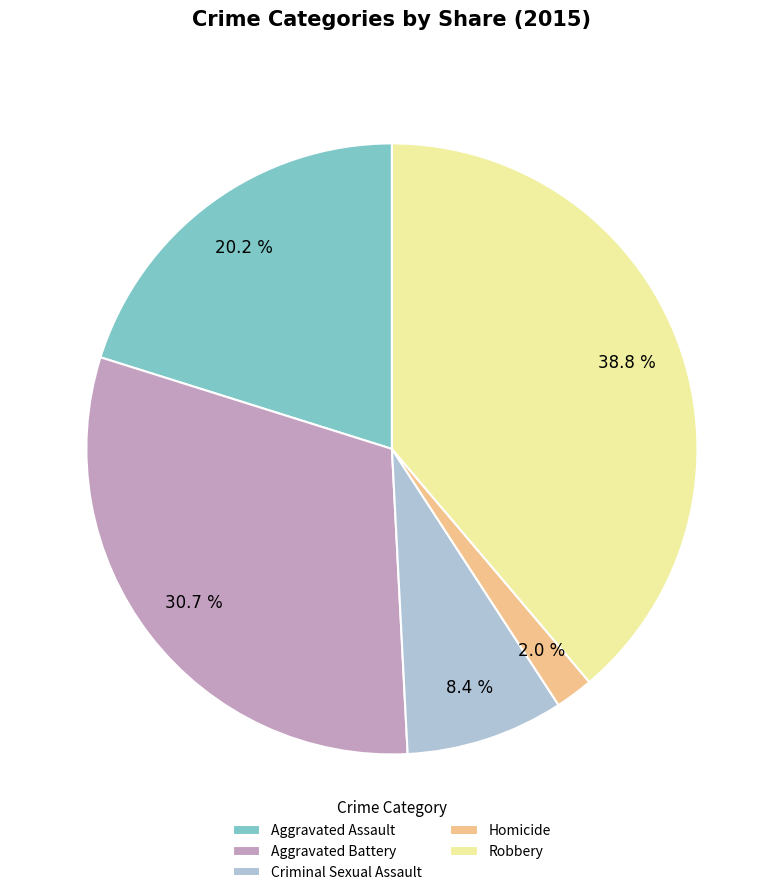

Does any single category account for the majority?

No